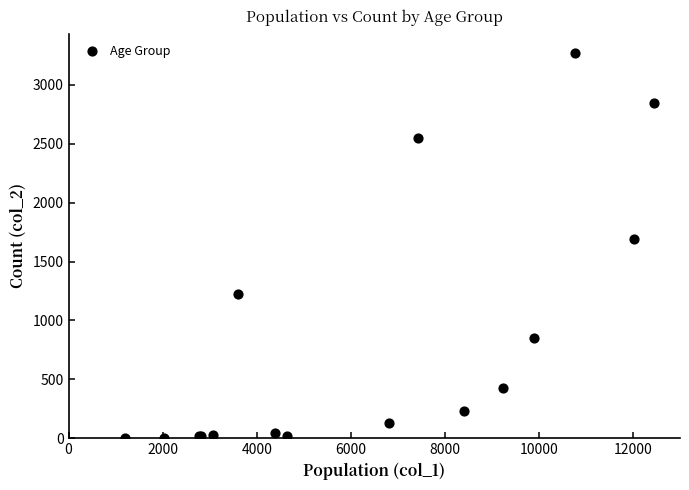

What Y value in the scatter plot is closest to 1638?

1690